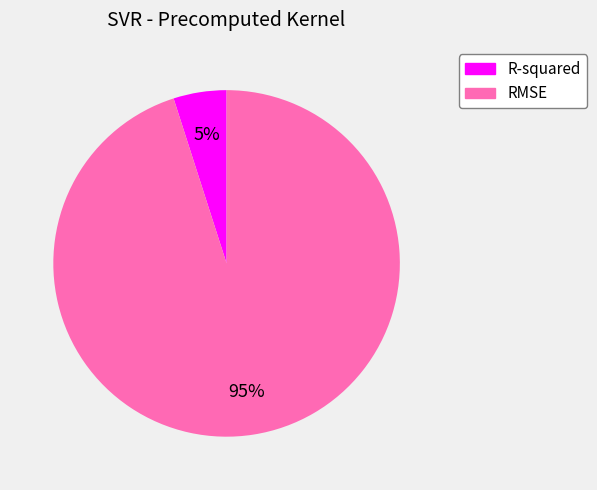

What is the ratio of the value at R-squared to the value at RMSE?

0.1